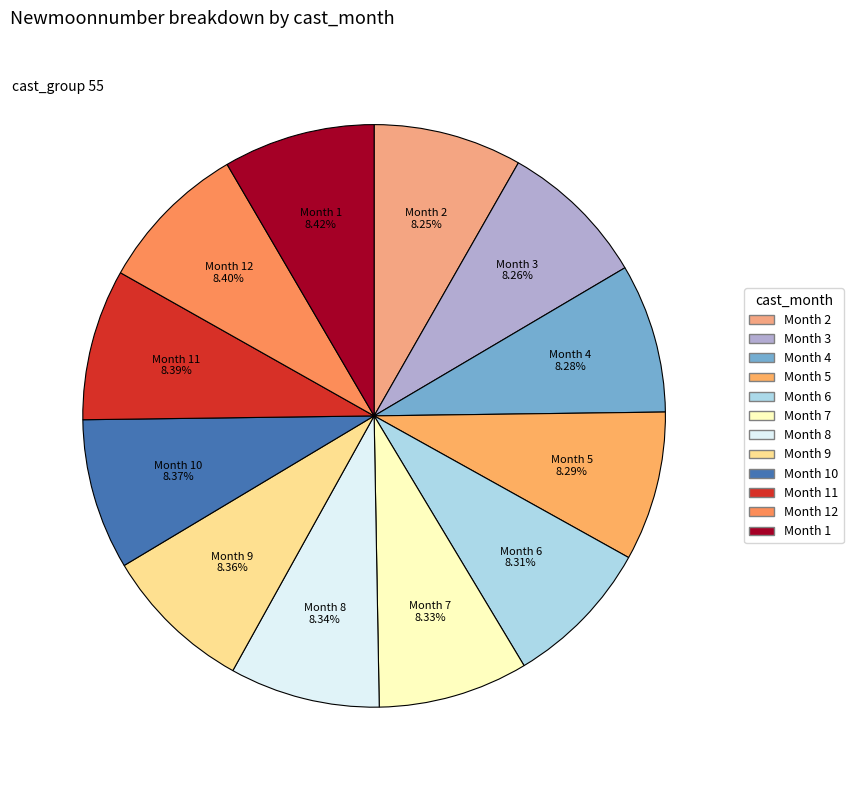

Is the sum of Month 2 and Month 6 greater than half?

No